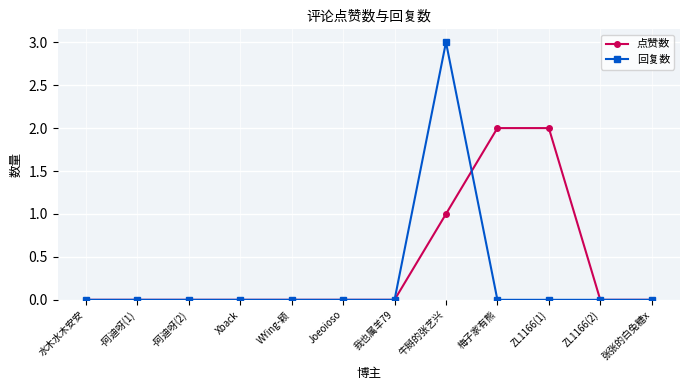

Reading right to left, list all the values displayed in this chart.

点赞数: 0	0	2	2	1	0	0	0	0	0	0	0
回复数: 0	0	0	0	3	0	0	0	0	0	0	0